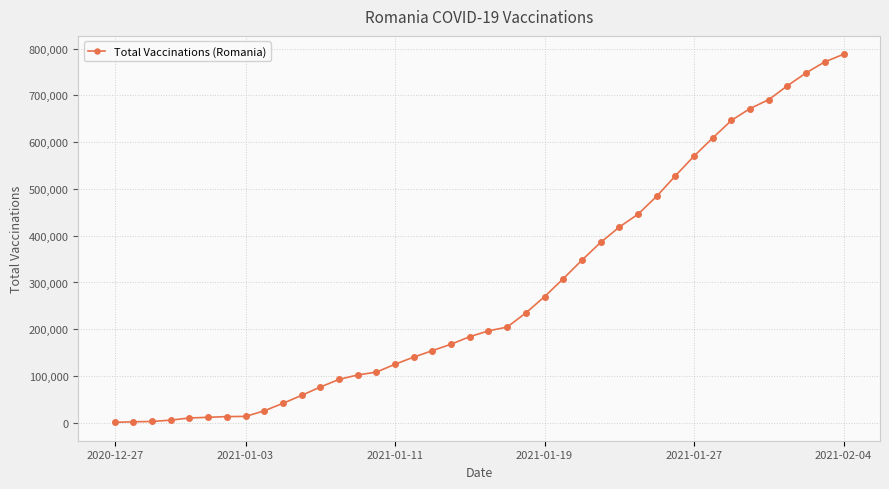

What is the average value?

284504